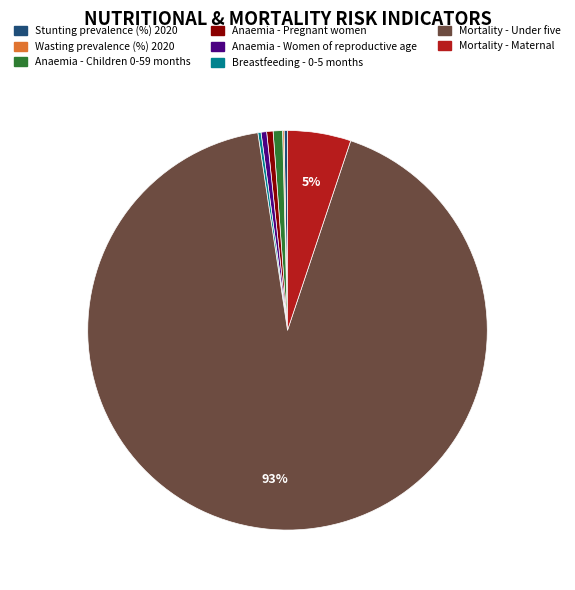

What is the majority slice?

Mortality - Under five